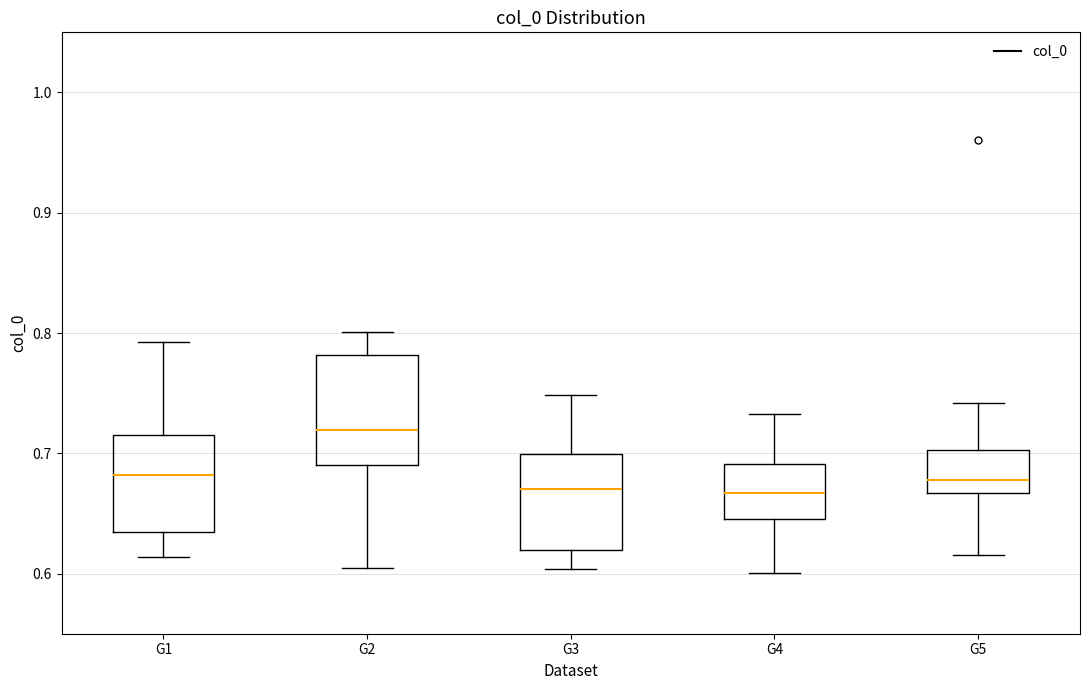

Reading left to right, read every box against the y-axis: the position of its median line, the range the box covers, and the ends of its whiskers. The values are not printed on the chart, so give them approximately, as read against the axis.

G1: median 0.68, box 0.63 to 0.72, whiskers 0.61 to 0.79
G2: median 0.72, box 0.69 to 0.78, whiskers 0.60 to 0.80
G3: median 0.67, box 0.62 to 0.70, whiskers 0.60 to 0.75
G4: median 0.67, box 0.65 to 0.69, whiskers 0.60 to 0.73
G5: median 0.68, box 0.67 to 0.70, whiskers 0.62 to 0.74